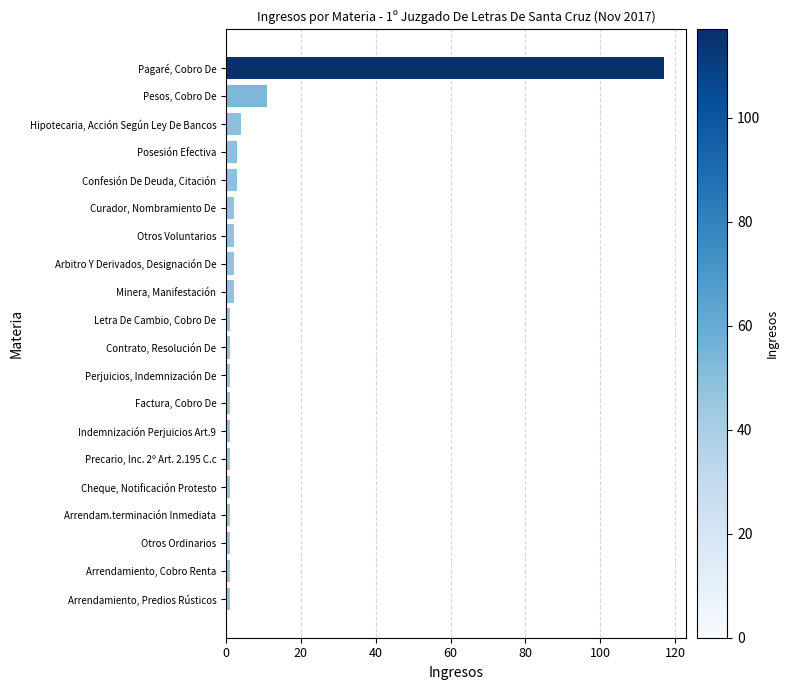

Reading bottom to top, extract all data points from this chart.

1	1	1	1	1	1	1	1	1	1	1	2	2	2	2	3	3	4	11	117